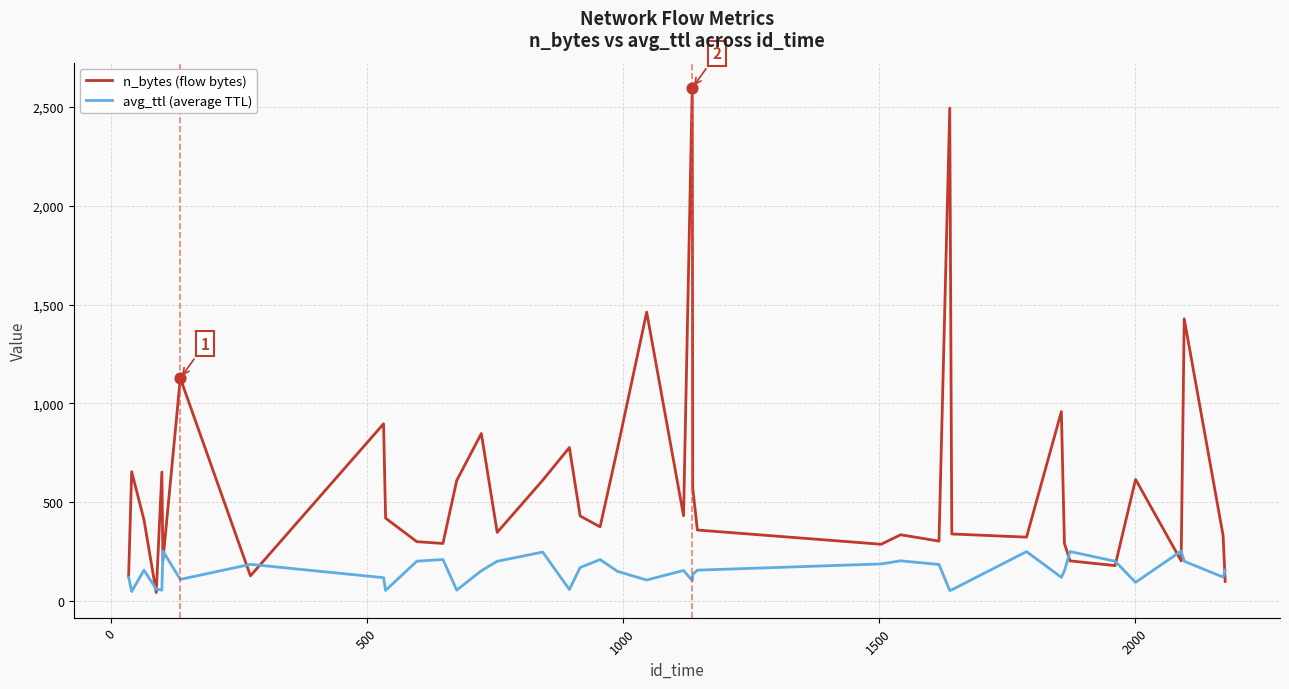

Which series has the largest total across all categories?

n_bytes (flow bytes)